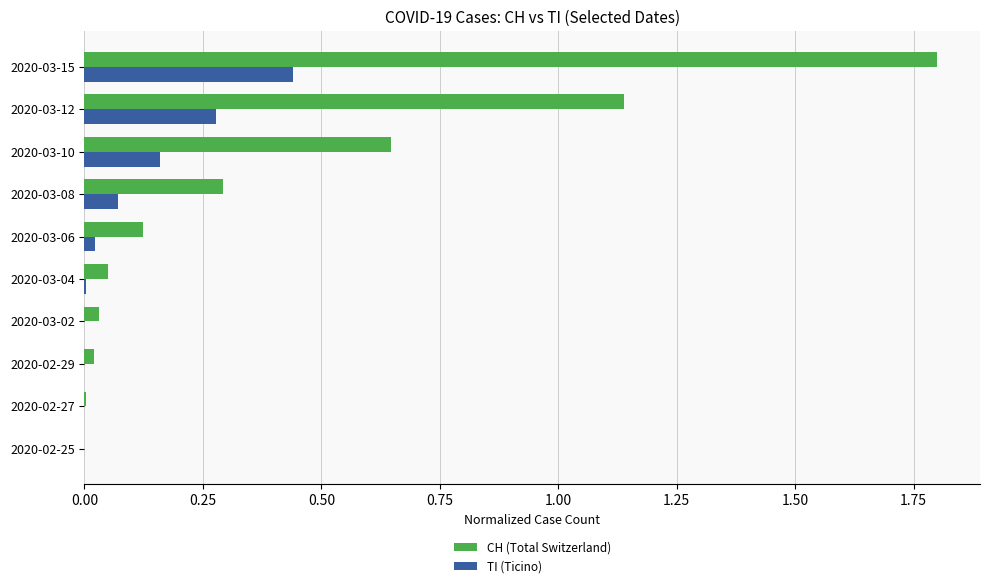

Which series has the largest range (max minus min)?

CH (Total Switzerland)